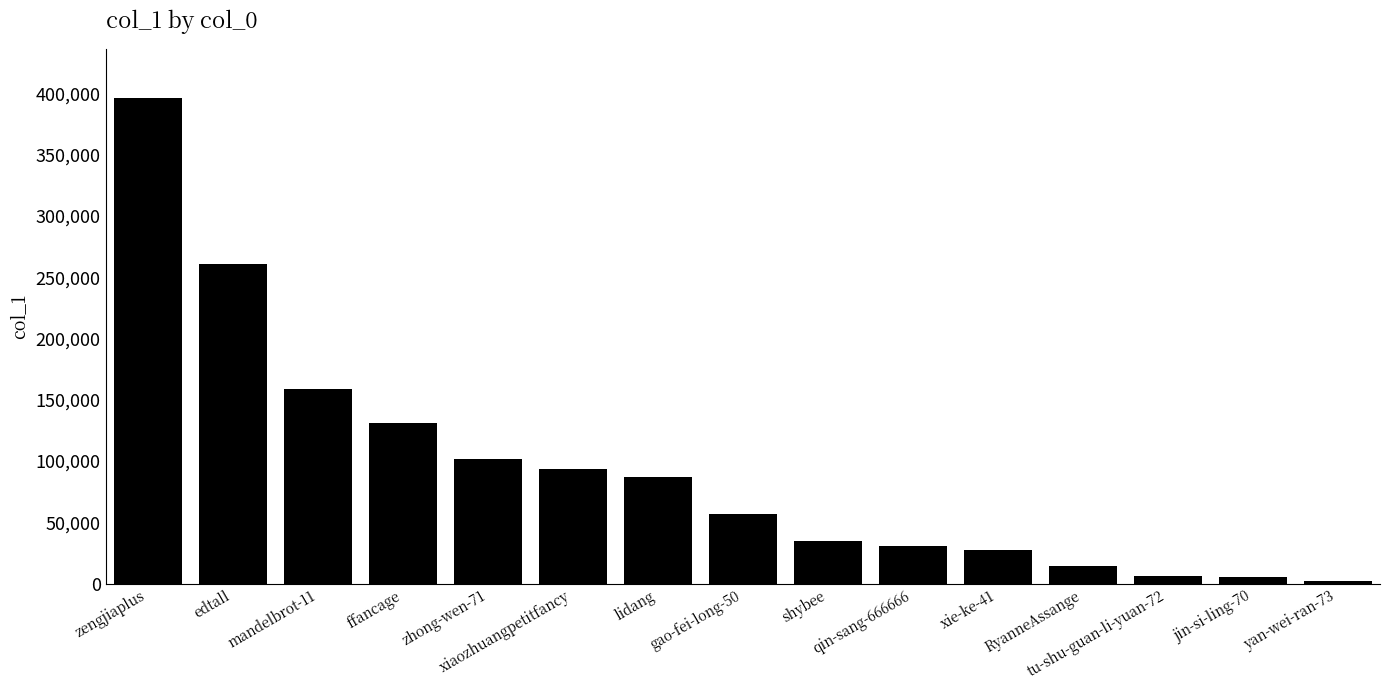

What is the average value?

93839